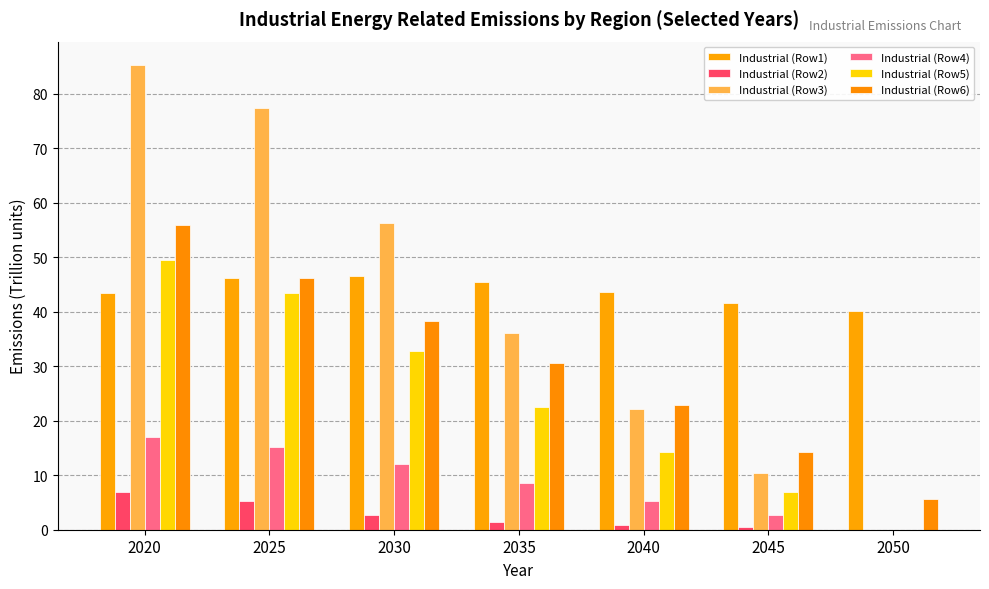

Which series changed the most between 2020 and 2040?

Industrial (Row3)